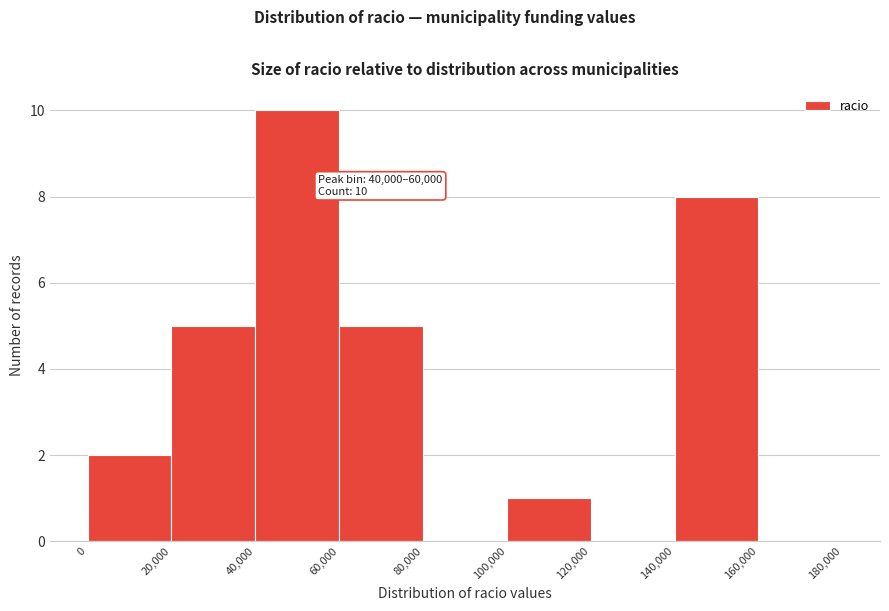

Which range on the x-axis has the tallest bar?

40,000 to 60,000